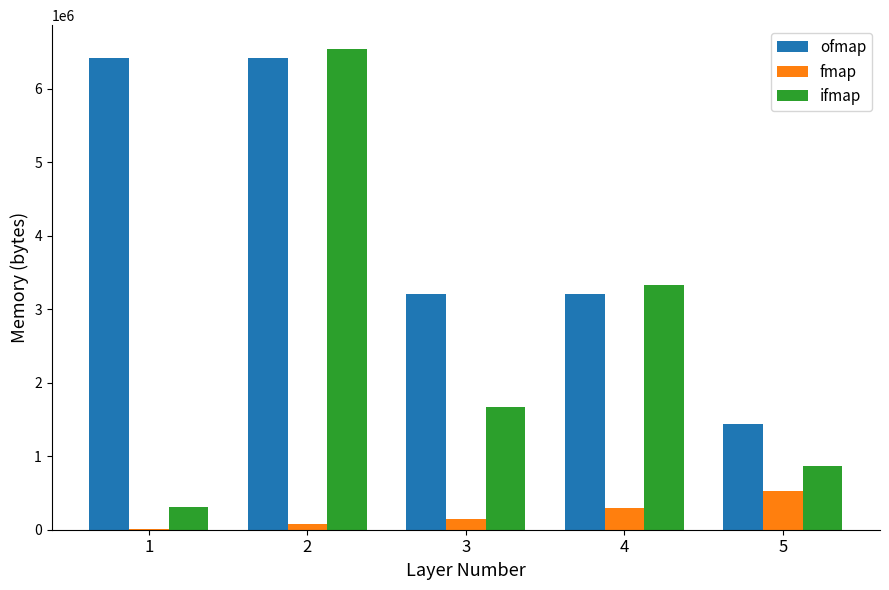

What is the maximum value for fmap?

527616